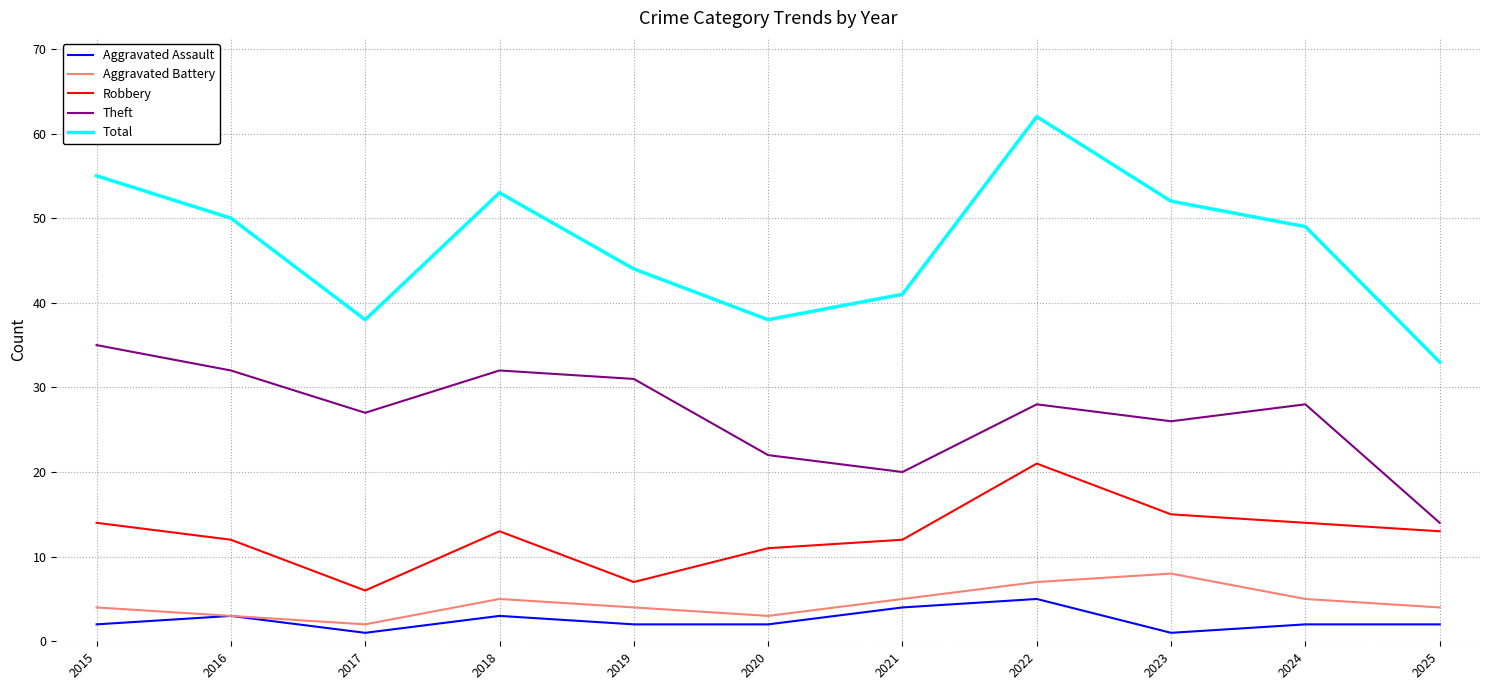

Reading left to right, what are all the values shown in this chart?

Aggravated Assault: 2015=2	2016=3	2017=1	2018=3	2019=2	2020=2	2021=4	2022=5	2023=1	2024=2	2025=2
Aggravated Battery: 2015=4	2016=3	2017=2	2018=5	2019=4	2020=3	2021=5	2022=7	2023=8	2024=5	2025=4
Robbery: 2015=14	2016=12	2017=6	2018=13	2019=7	2020=11	2021=12	2022=21	2023=15	2024=14	2025=13
Theft: 2015=35	2016=32	2017=27	2018=32	2019=31	2020=22	2021=20	2022=28	2023=26	2024=28	2025=14
Total: 2015=55	2016=50	2017=38	2018=53	2019=44	2020=38	2021=41	2022=62	2023=52	2024=49	2025=33